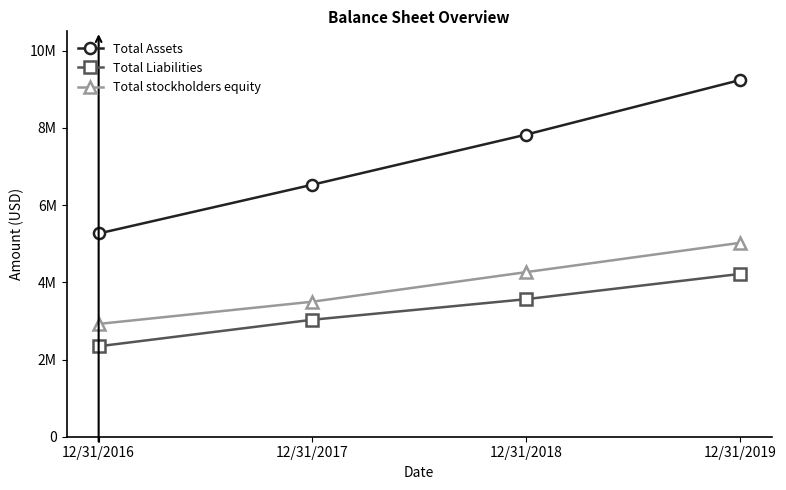

Reading right to left, extract all data points from this chart.

Total Assets: 9236452	7824440	6526975	5263754
Total Liabilities: 4215428	3561765	3029947	2342464
Total stockholders equity: 5021024	4262675	3497028	2921290